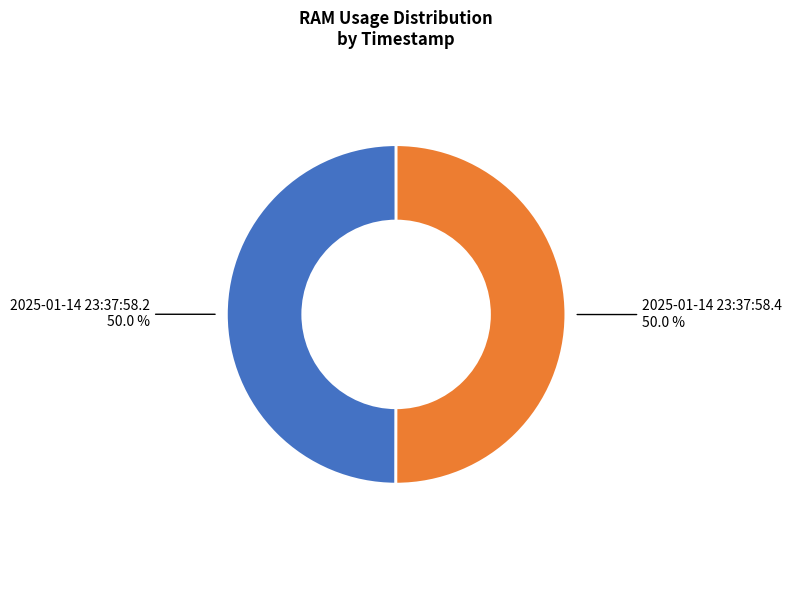

What percentage do 2025-01-14 23:37:58.4 and 2025-01-14 23:37:58.2 together represent?

100.0%